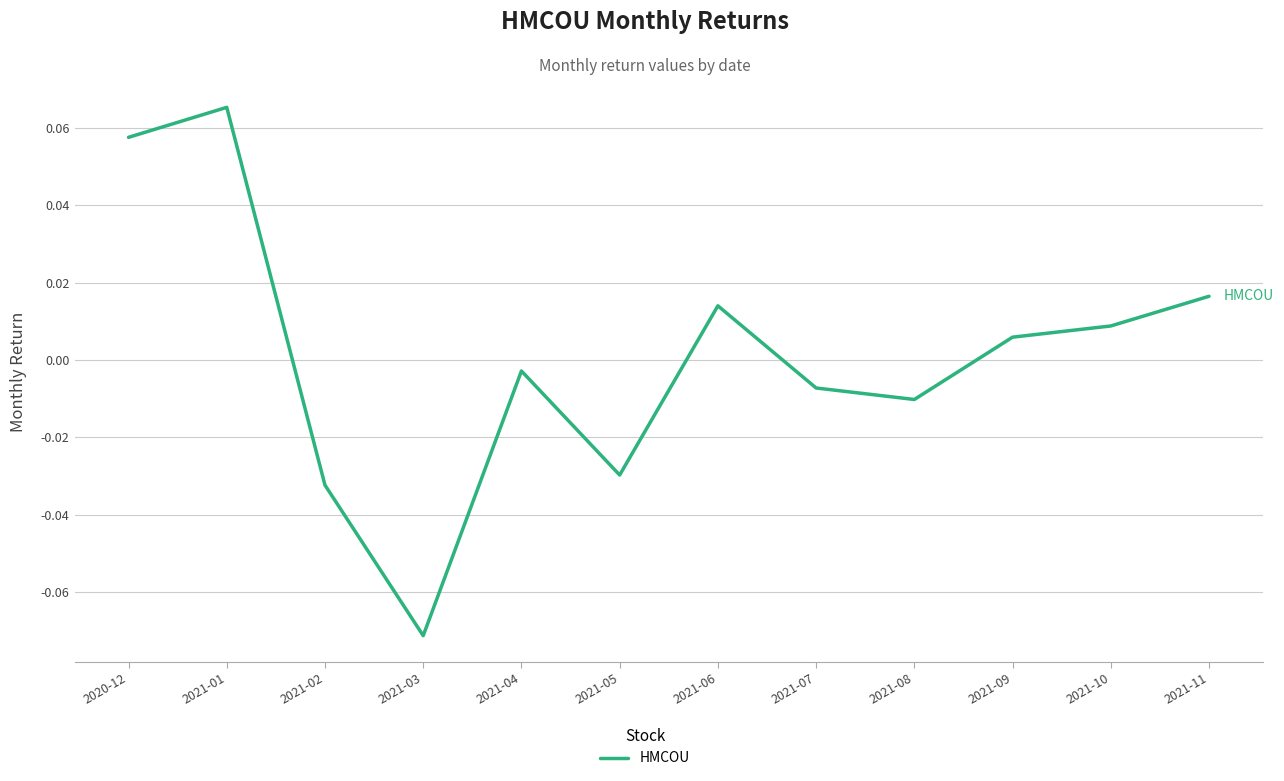

What position from the right is 2021-09?

3